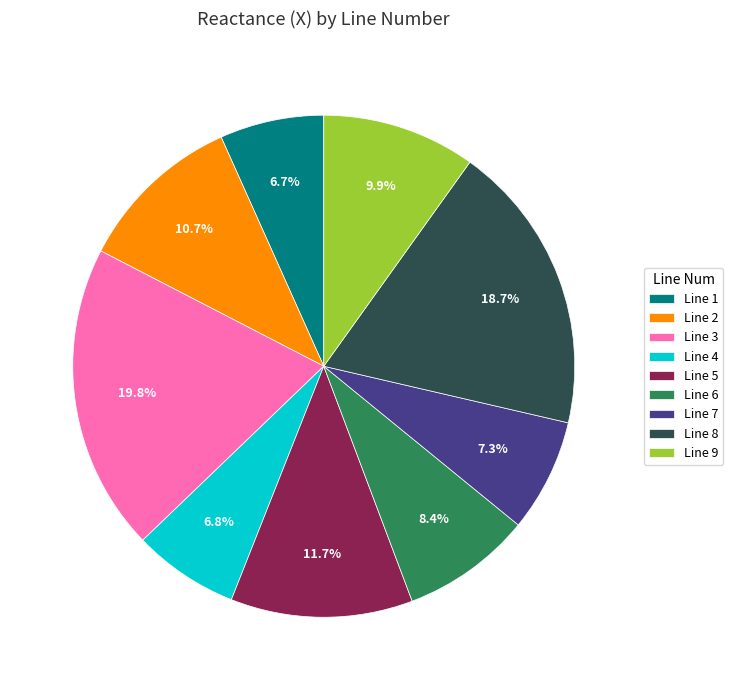

To the nearest percent, what portion does Line 3 represent?

20%